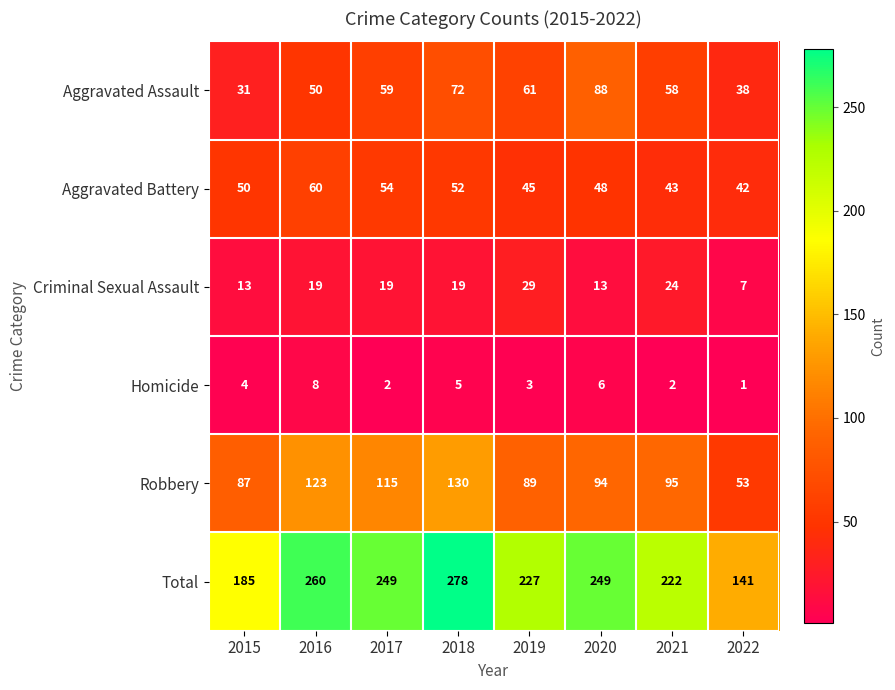

Is it true that Total equals 141 at 2022?

True